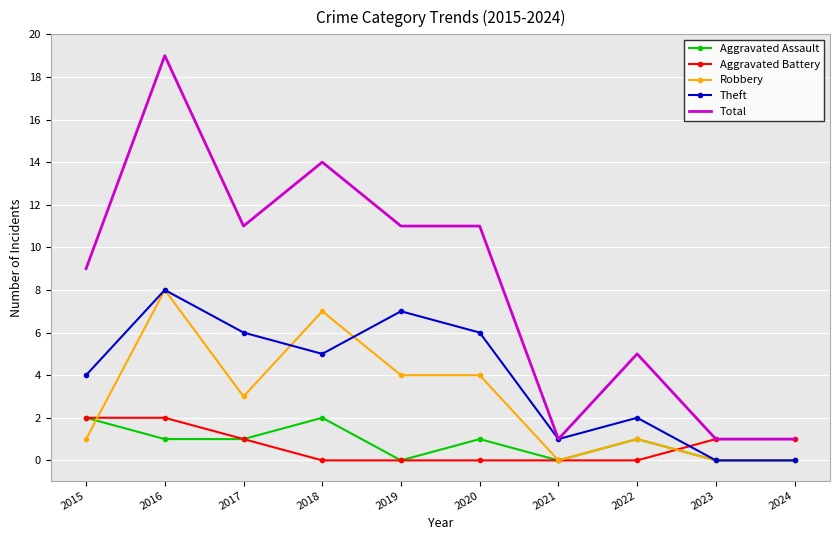

Reading left to right, what are all the values shown in this chart?

Aggravated Assault: 2	1	1	2	0	1	0	1	0	0
Aggravated Battery: 2	2	1	0	0	0	0	0	1	1
Robbery: 1	8	3	7	4	4	0	1	0	0
Theft: 4	8	6	5	7	6	1	2	0	0
Total: 9	19	11	14	11	11	1	5	1	1